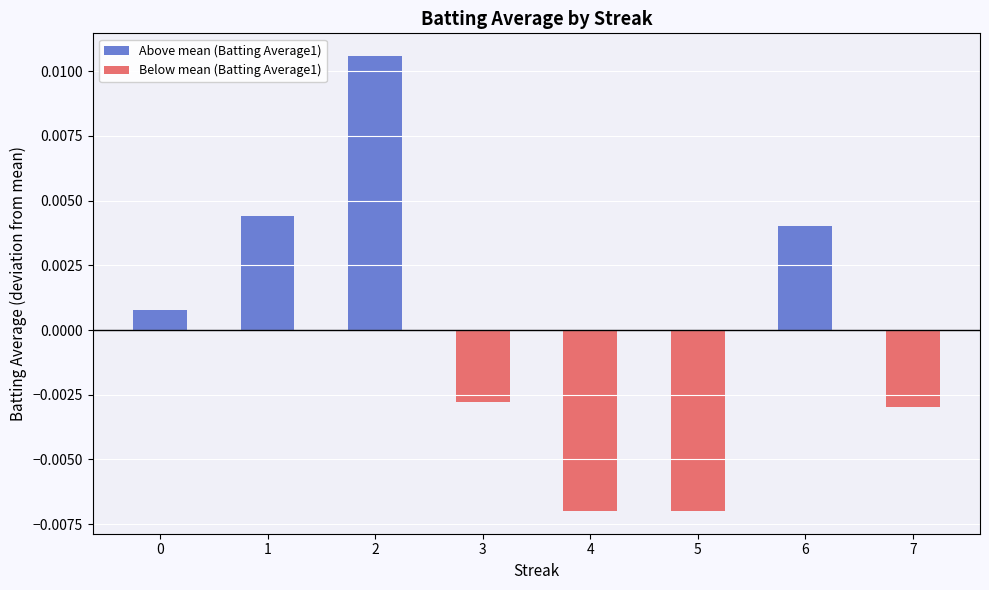

Between 2 and 7, which is larger?

2